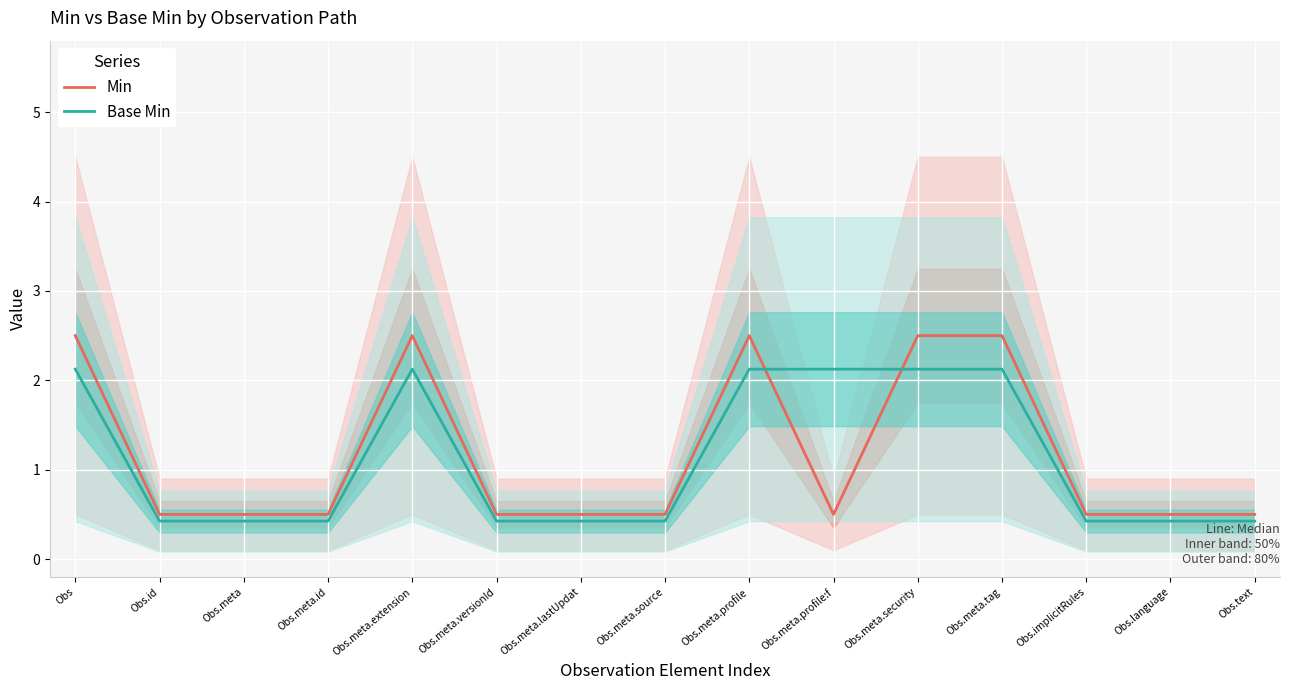

What are all the series names shown in the legend?

Min, Base Min